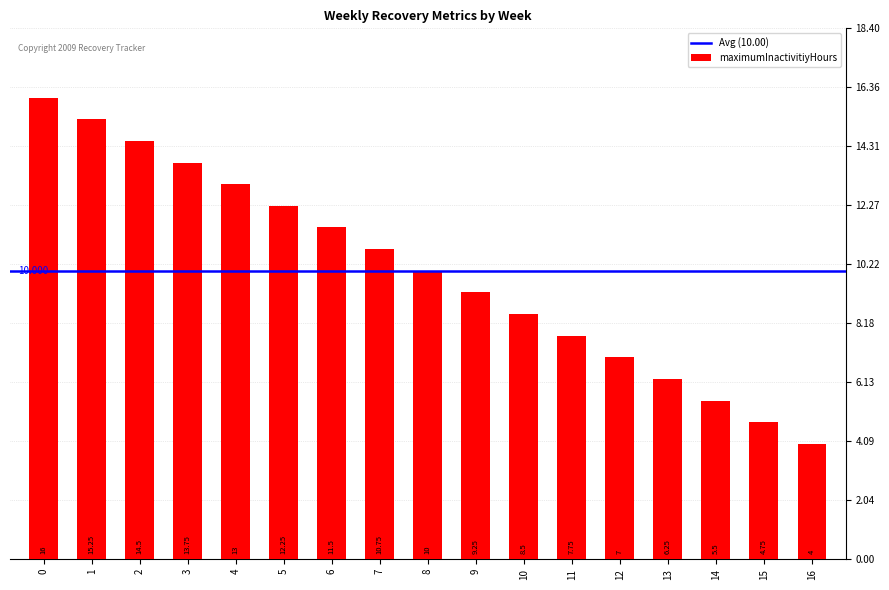

What is the difference between the values at 6 and 2?

3.0